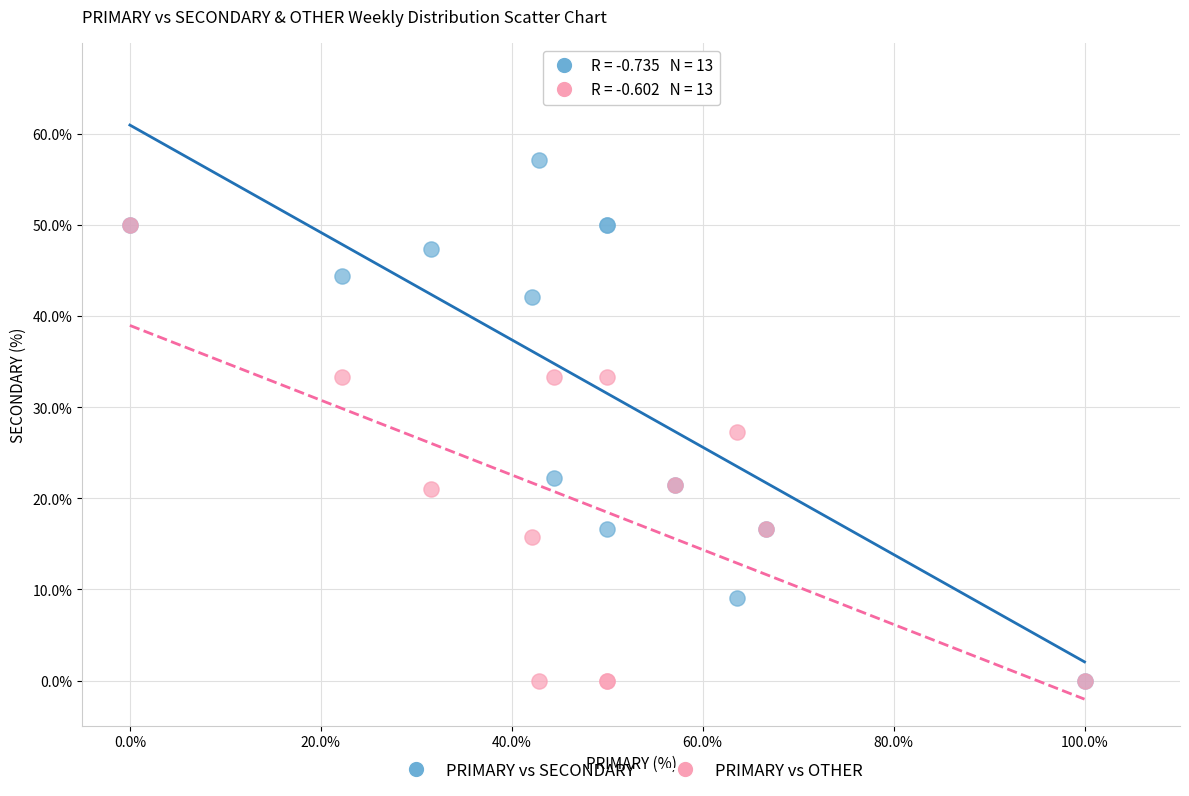

What are all the series names shown in the legend?

PRIMARY vs SECONDARY, PRIMARY vs OTHER